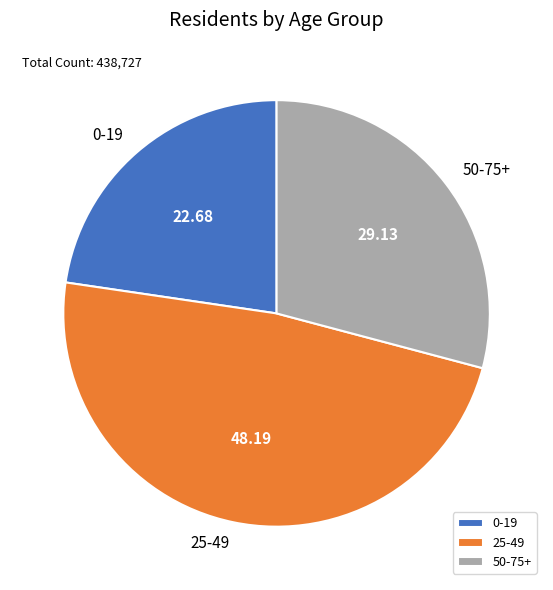

How many segments does this pie chart have?

3